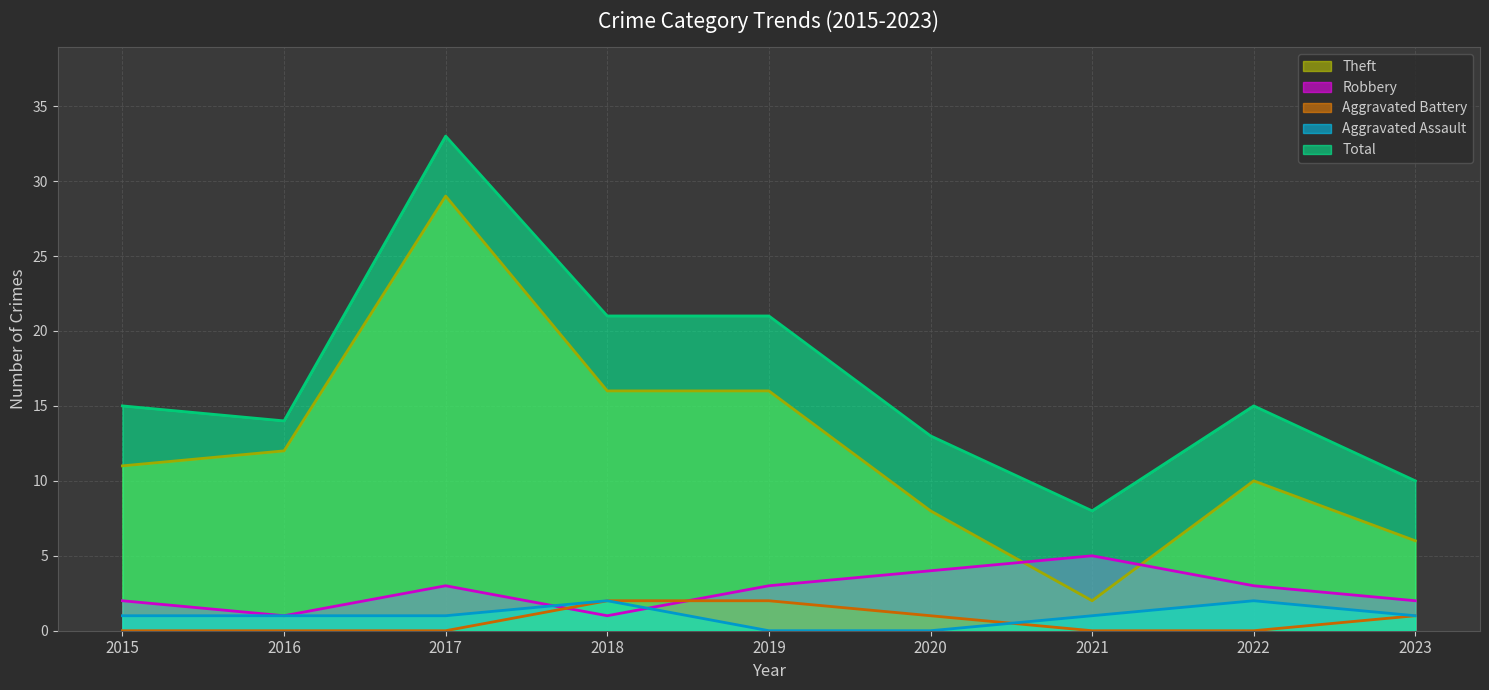

What is the value of the Aggravated Assault point at the 9th from the left?

1